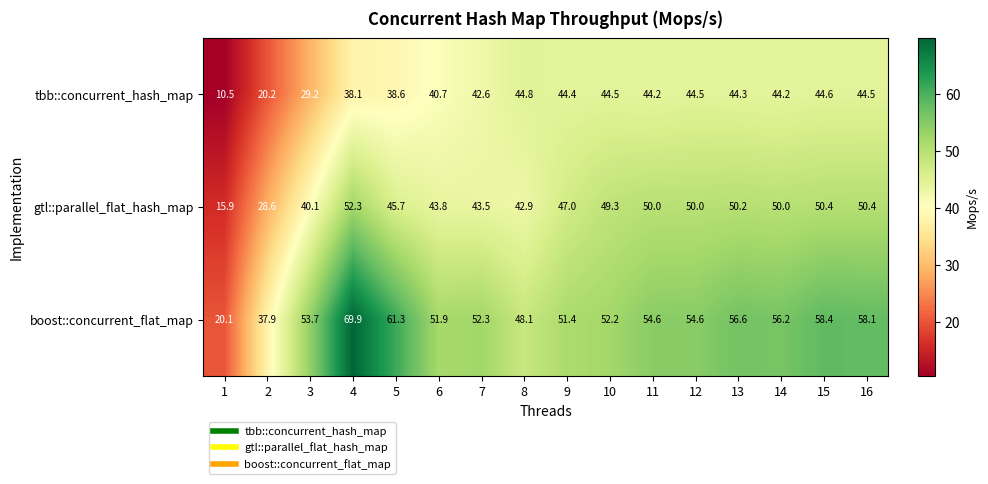

What is the difference between the second highest and minimum values in the gtl::parallel_flat_hash_map series?

34.5